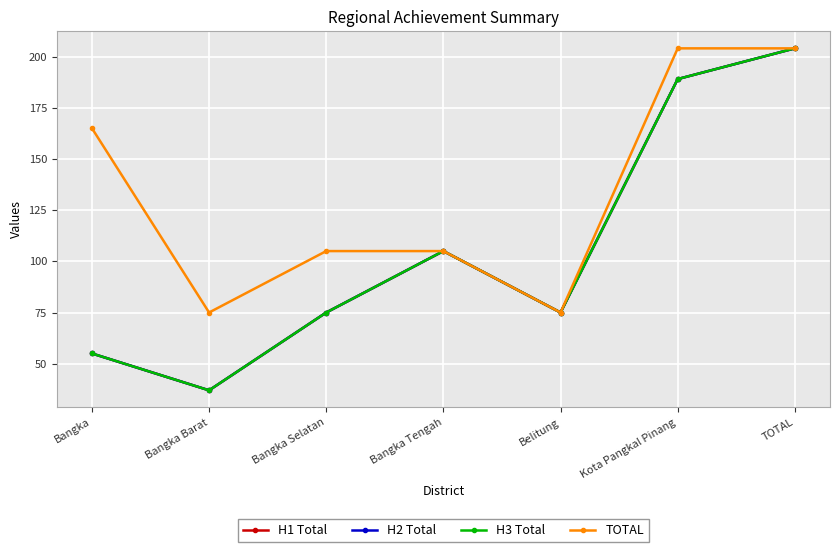

How many lines are shown in the chart?

4